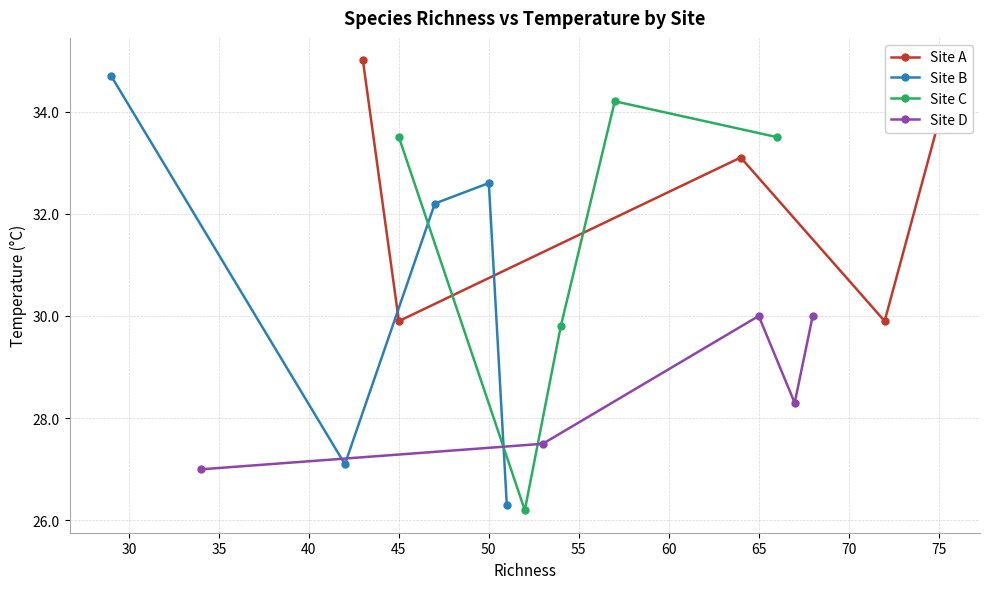

How many interior local valleys does the Site D series have?

1